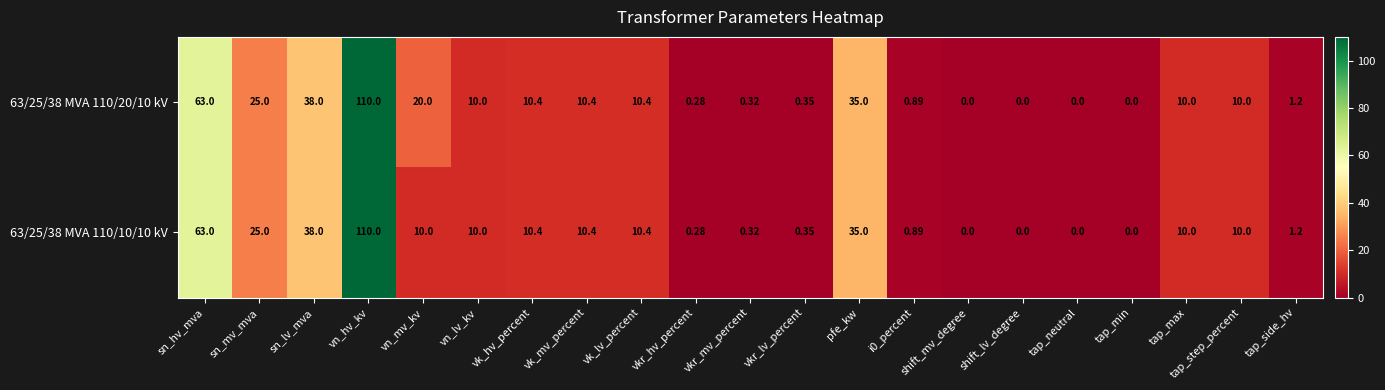

Which category has the highest value in the 63/25/38 MVA 110/10/10 kV series?

vn_hv_kv